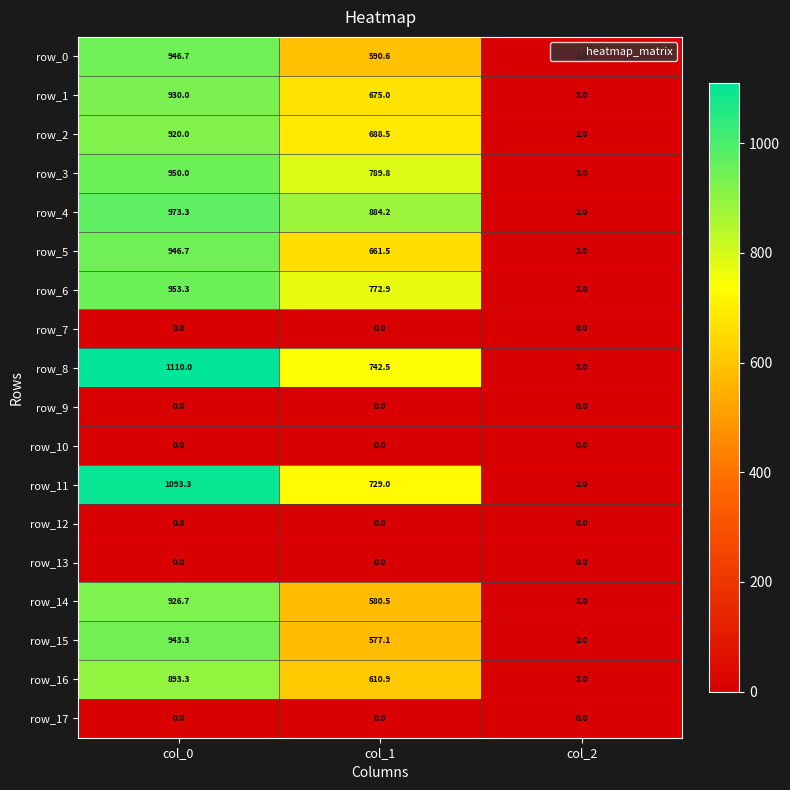

Is the value of row_8 at col_2 greater than the value of row_14 at col_1?

No